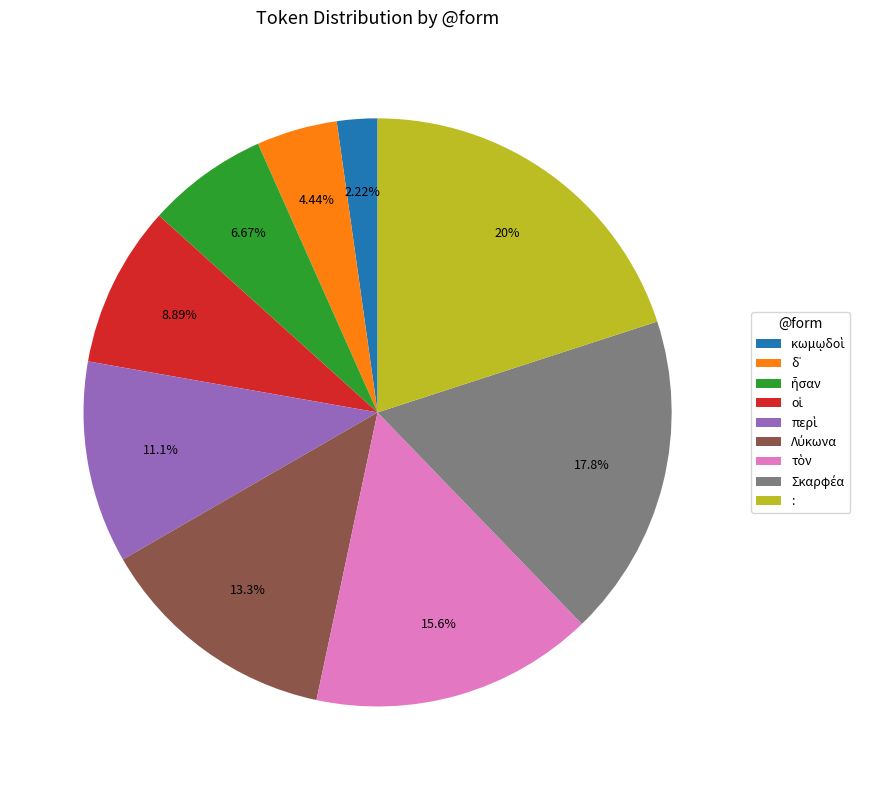

What is the largest slice in the pie chart?

: